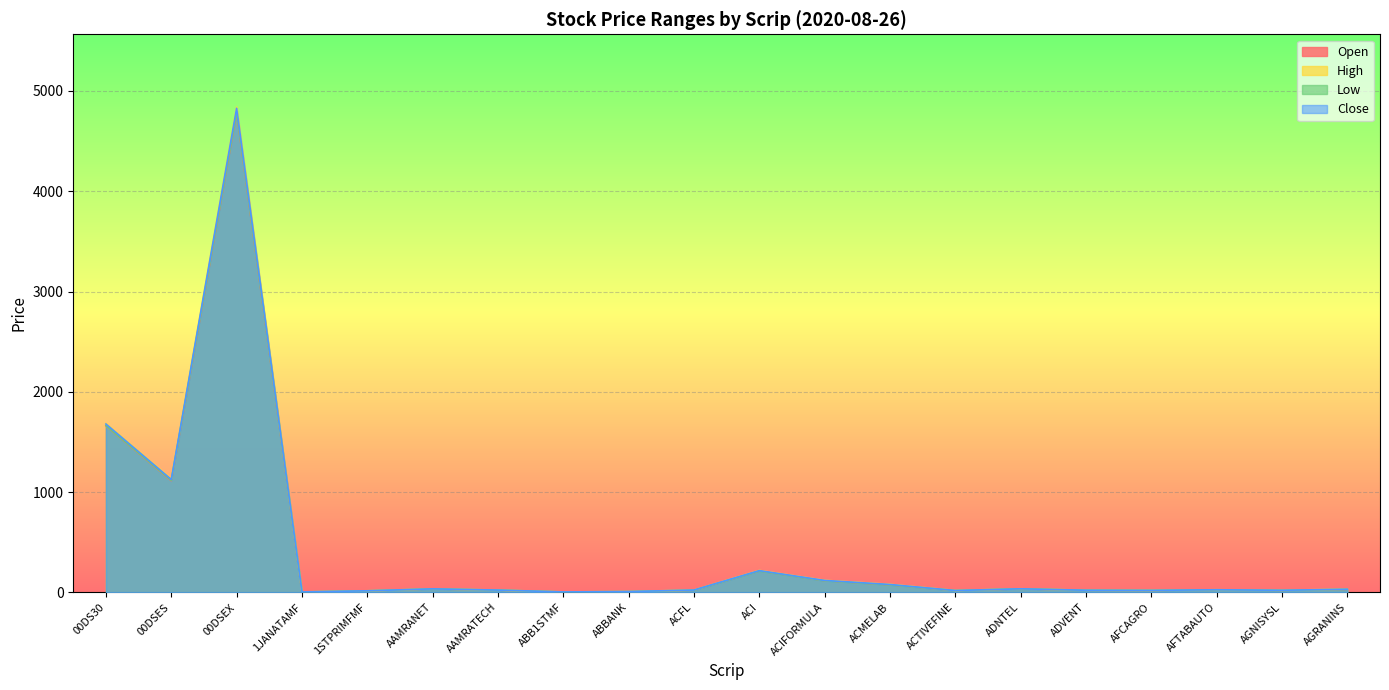

Is the value of Low at AGNISYSL greater than the value of High at 1JANATAMF?

Yes